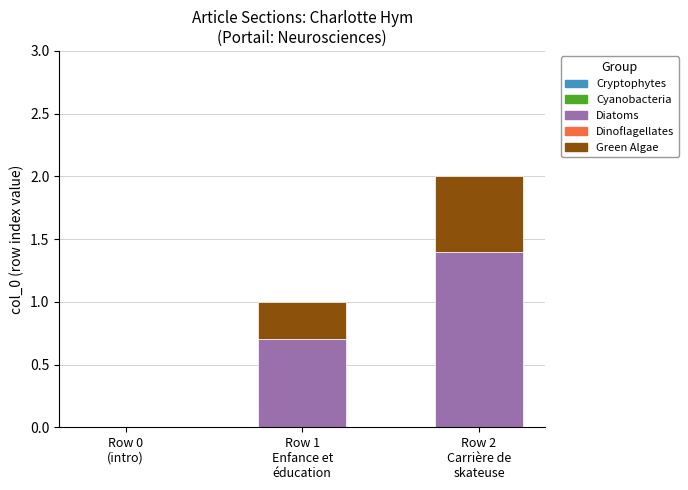

What is the sum of all Diatoms values?

2.1